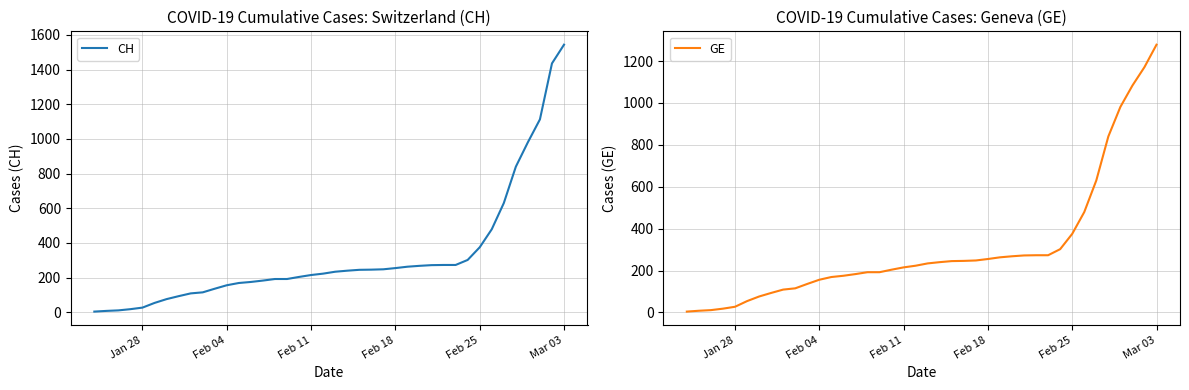

What is the highest value of the CH series?

1544